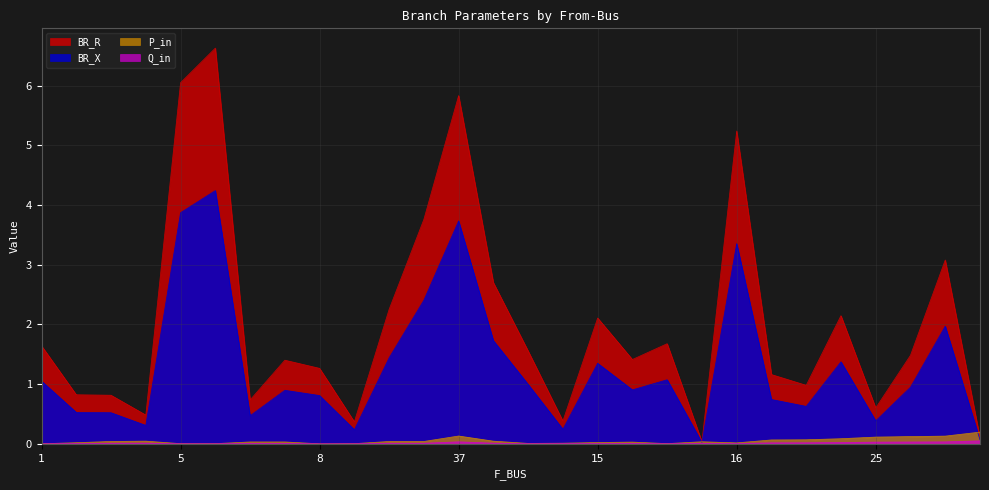

Which series has the largest total across all categories?

BR_R